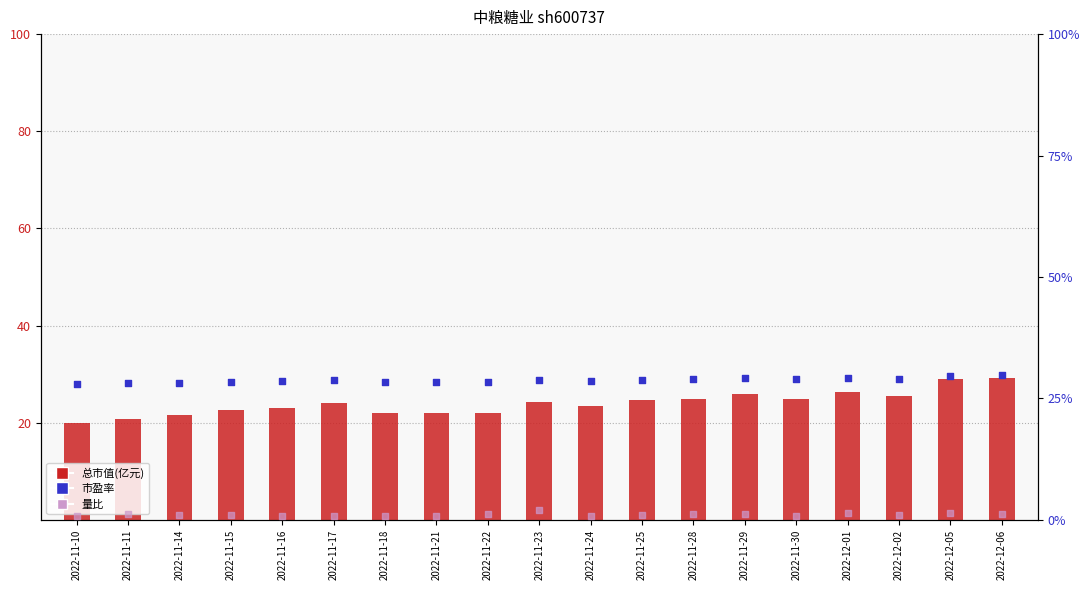

What is the total value across all series at 2022-11-11?

50.2